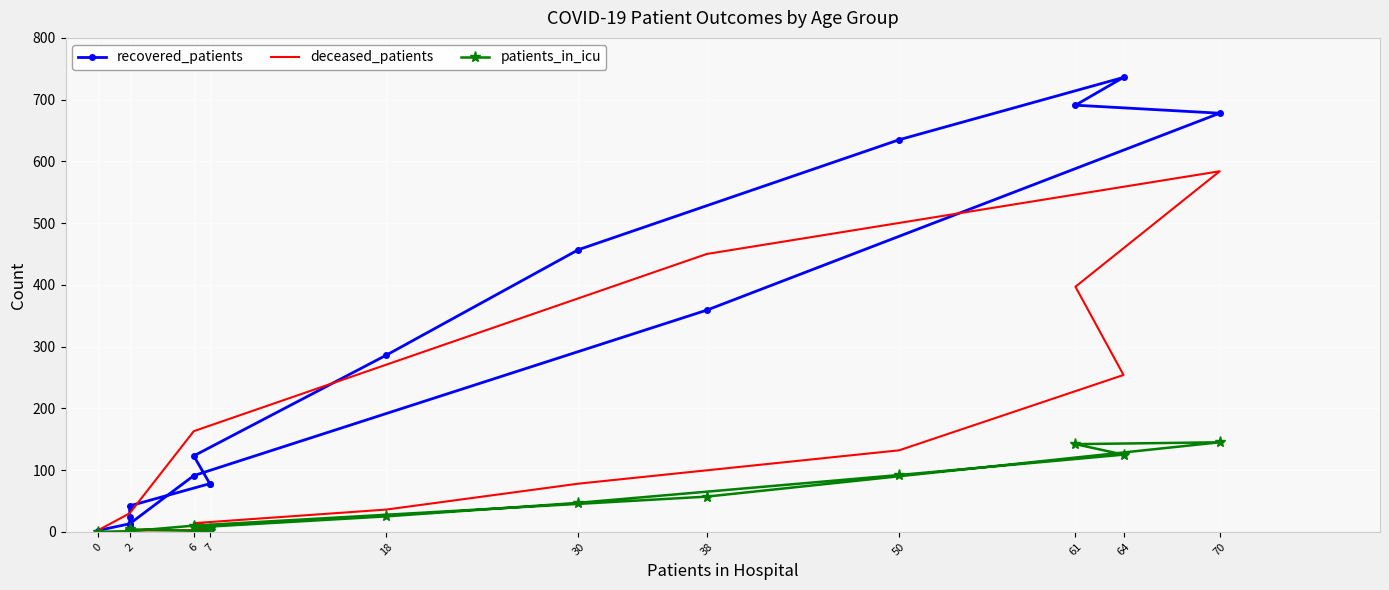

List the series in order of their overall mean, lowest first.

patients_in_icu, deceased_patients, recovered_patients